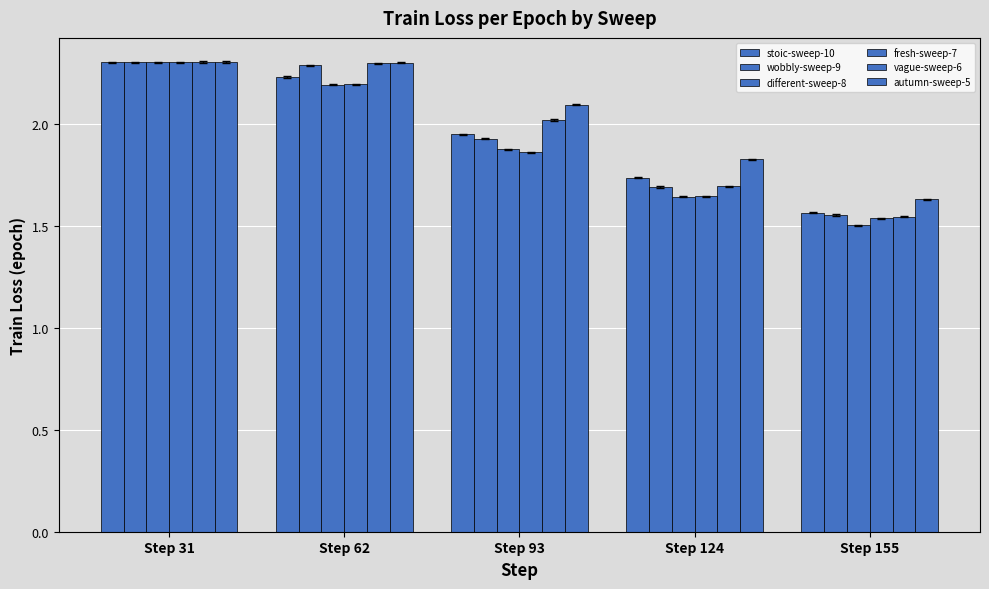

What is the difference between the autumn-sweep-5 values at Step 93 and Step 31?

0.2